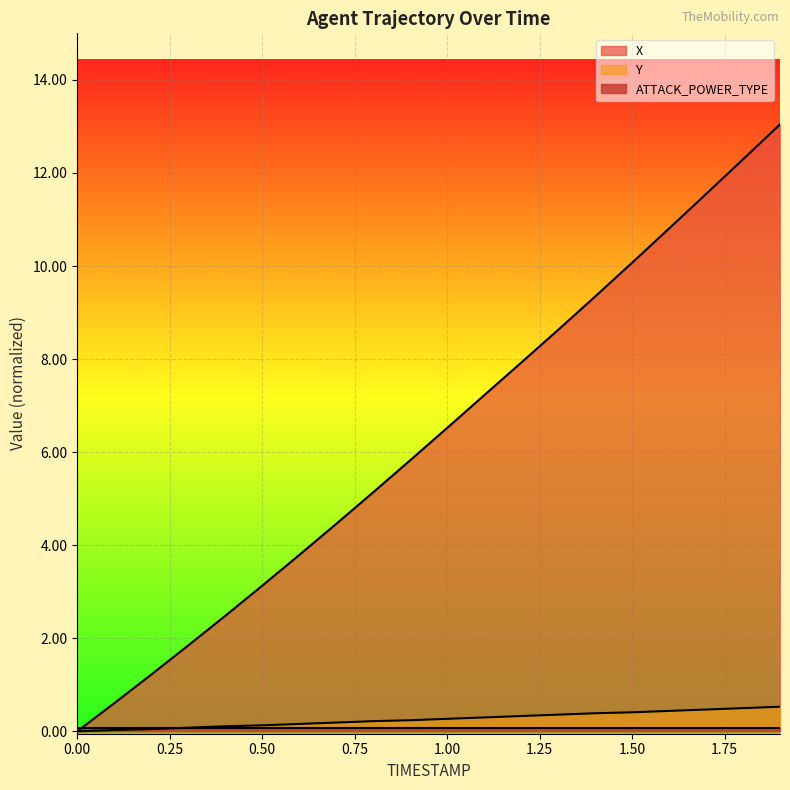

Reading left to right, extract all data points from this chart.

X: 0.0	0.6	1.2	1.8	2.5	3.1	3.8	4.5	5.1	5.8	6.5	7.2	7.9	8.6	9.3	10.1	10.8	11.5	12.3	13.0
Y: 0.0	0.0	0.0	0.1	0.1	0.1	0.2	0.2	0.2	0.2	0.3	0.3	0.3	0.4	0.4	0.4	0.4	0.5	0.5	0.5